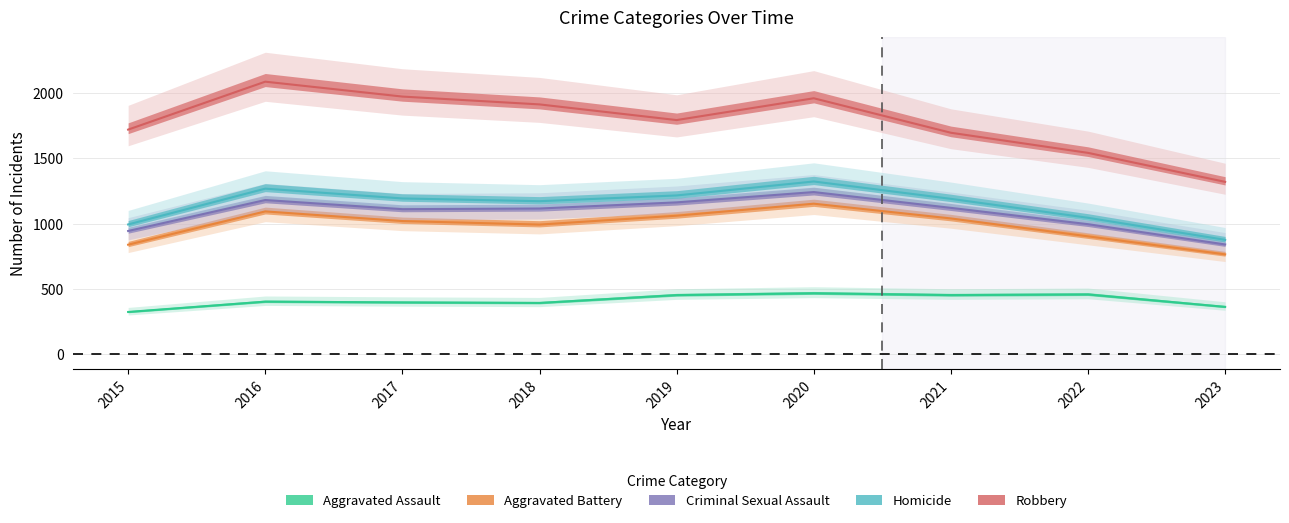

What is the spread (max minus min) of values at 2017?

1576